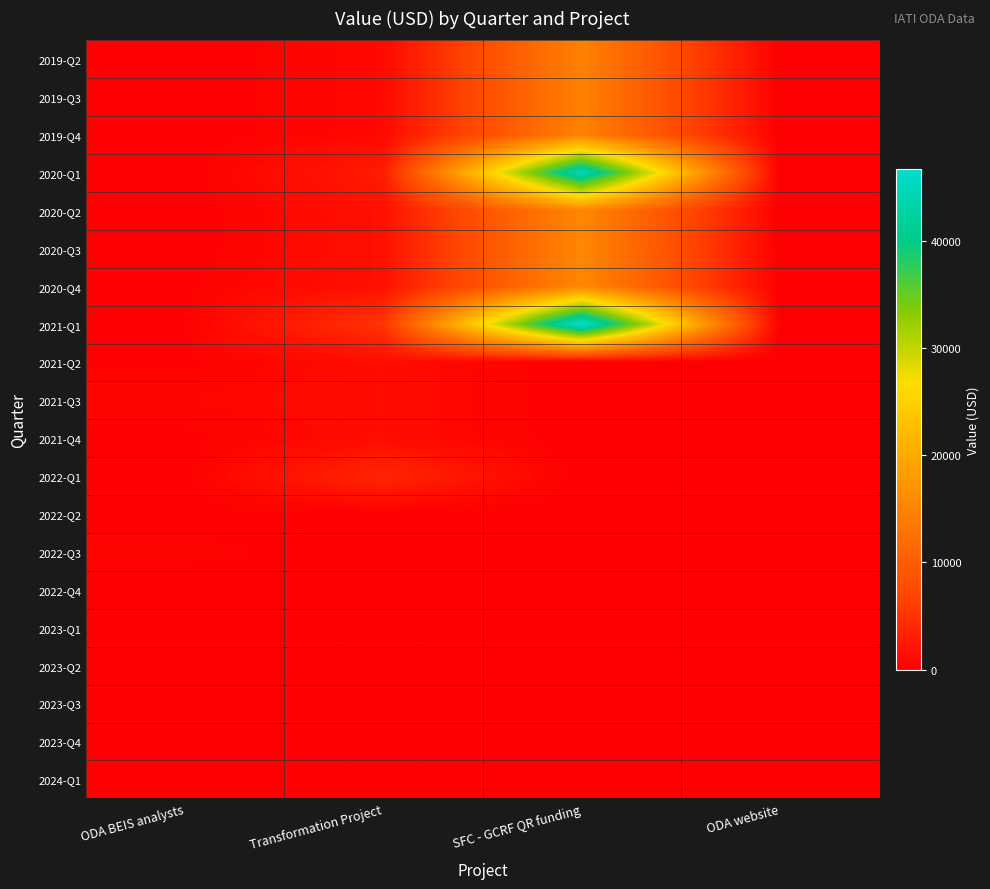

Reading left to right, list all the values displayed in this chart.

2019-Q2: ODA BEIS analysts=0.0	Transformation Project=938.7	SFC - GCRF QR funding=14760.4	ODA website=0.0
2019-Q3: ODA BEIS analysts=0.0	Transformation Project=938.7	SFC - GCRF QR funding=14760.4	ODA website=0.0
2019-Q4: ODA BEIS analysts=0.0	Transformation Project=938.7	SFC - GCRF QR funding=14760.4	ODA website=0.0
2020-Q1: ODA BEIS analysts=0.0	Transformation Project=2816.0	SFC - GCRF QR funding=44281.2	ODA website=0.0
2020-Q2: ODA BEIS analysts=0.0	Transformation Project=1733.9	SFC - GCRF QR funding=15558.2	ODA website=0.0
2020-Q3: ODA BEIS analysts=0.0	Transformation Project=1733.9	SFC - GCRF QR funding=15558.2	ODA website=0.0
2020-Q4: ODA BEIS analysts=221.9	Transformation Project=1733.9	SFC - GCRF QR funding=15558.2	ODA website=17.3
2021-Q1: ODA BEIS analysts=221.9	Transformation Project=5201.8	SFC - GCRF QR funding=46674.5	ODA website=17.3
2021-Q2: ODA BEIS analysts=221.9	Transformation Project=1282.5	SFC - GCRF QR funding=0.0	ODA website=17.3
2021-Q3: ODA BEIS analysts=665.7	Transformation Project=1282.5	SFC - GCRF QR funding=0.0	ODA website=52.0
2021-Q4: ODA BEIS analysts=160.2	Transformation Project=1282.5	SFC - GCRF QR funding=0.0	ODA website=0.0
2022-Q1: ODA BEIS analysts=160.2	Transformation Project=3847.5	SFC - GCRF QR funding=0.0	ODA website=0.0
2022-Q2: ODA BEIS analysts=160.2	Transformation Project=110.0	SFC - GCRF QR funding=0.0	ODA website=0.0
2022-Q3: ODA BEIS analysts=480.6	Transformation Project=110.0	SFC - GCRF QR funding=0.0	ODA website=0.0
2022-Q4: ODA BEIS analysts=0.0	Transformation Project=110.0	SFC - GCRF QR funding=0.0	ODA website=0.0
2023-Q1: ODA BEIS analysts=0.0	Transformation Project=330.0	SFC - GCRF QR funding=0.0	ODA website=0.0
2023-Q2: ODA BEIS analysts=0.0	Transformation Project=101.4	SFC - GCRF QR funding=0.0	ODA website=0.0
2023-Q3: ODA BEIS analysts=0.0	Transformation Project=101.4	SFC - GCRF QR funding=0.0	ODA website=0.0
2023-Q4: ODA BEIS analysts=0.0	Transformation Project=101.4	SFC - GCRF QR funding=0.0	ODA website=0.0
2024-Q1: ODA BEIS analysts=0.0	Transformation Project=304.1	SFC - GCRF QR funding=0.0	ODA website=0.0